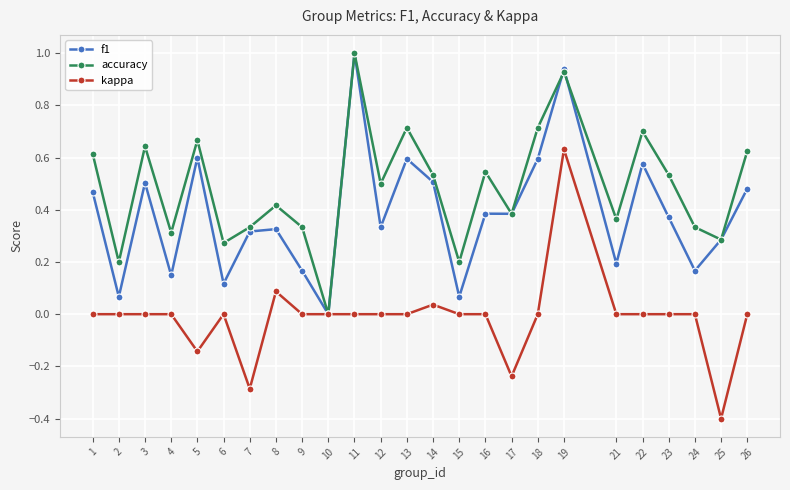

Is the value of kappa at 1 greater than the value of f1 at 12?

No